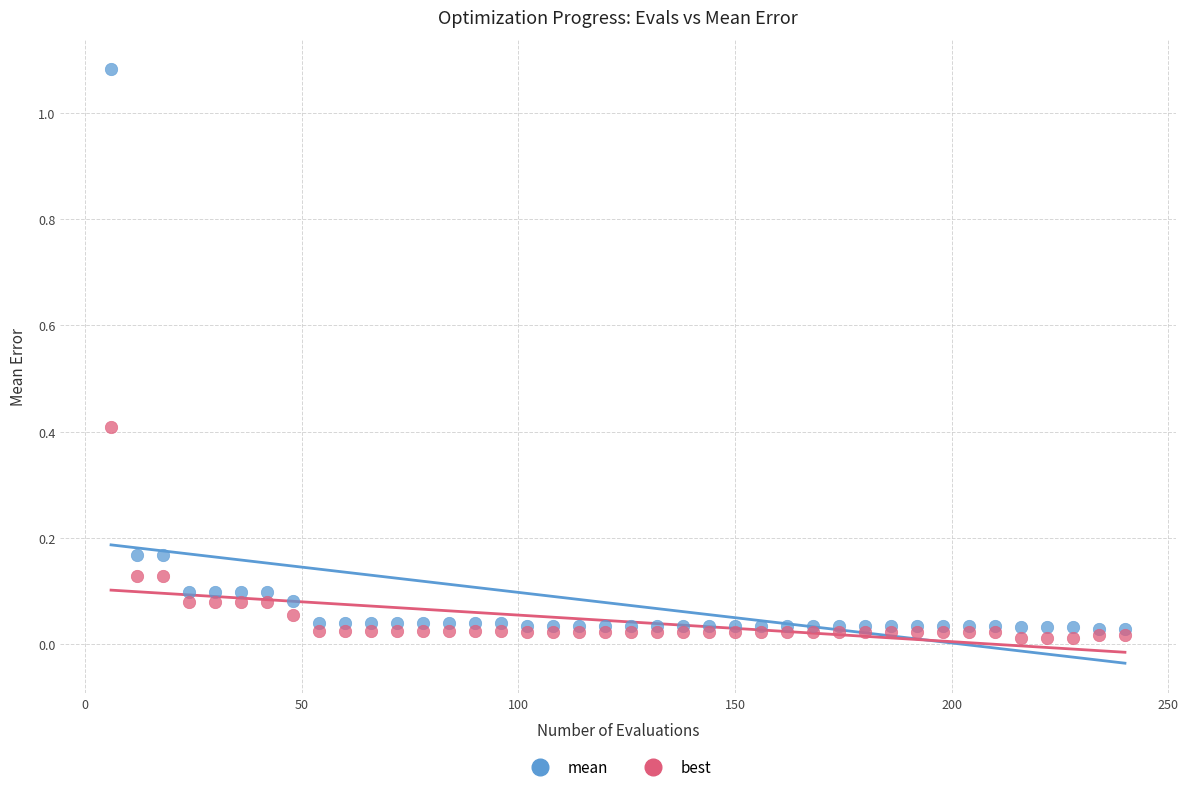

Which series has the largest Y range (max minus min)?

mean